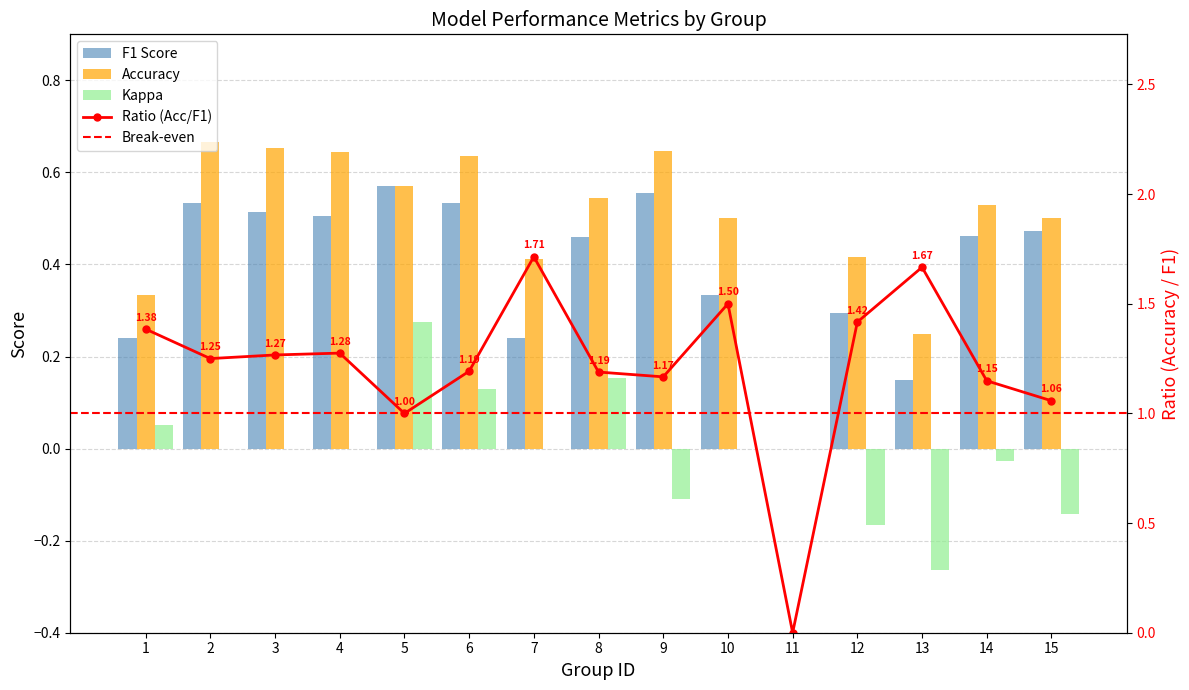

How many positive values does the Kappa series have?

4